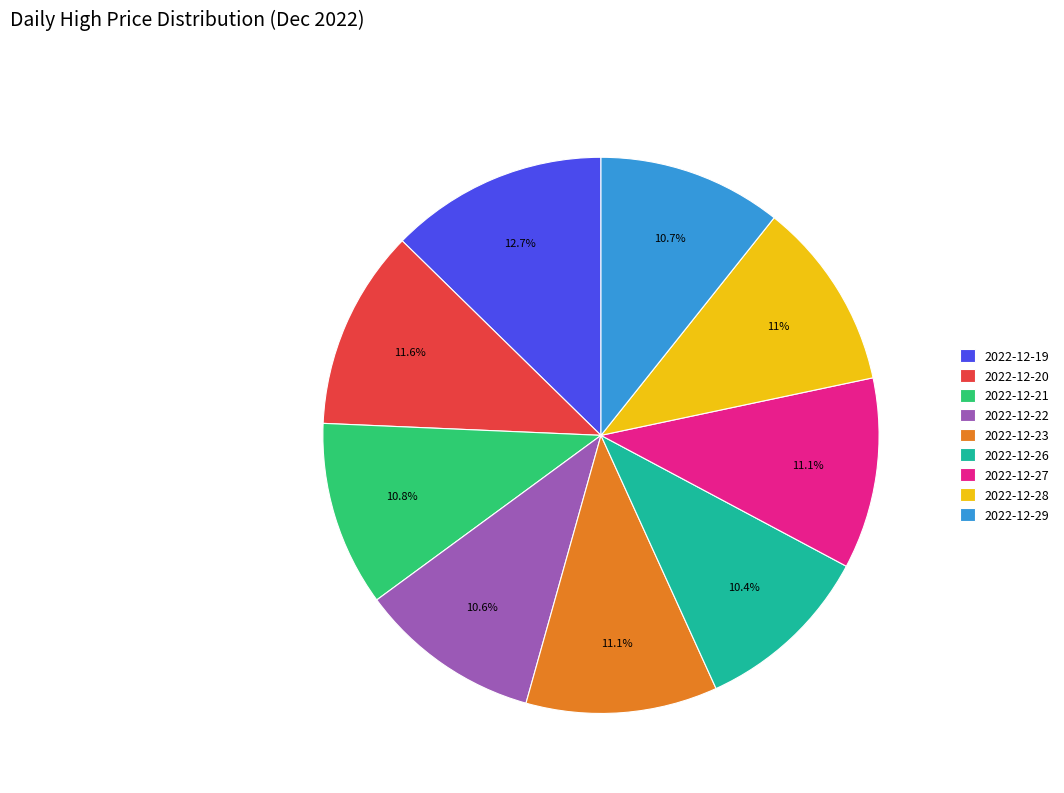

Combined, what portion of the pie is 2022-12-29 and 2022-12-26?

21.1%